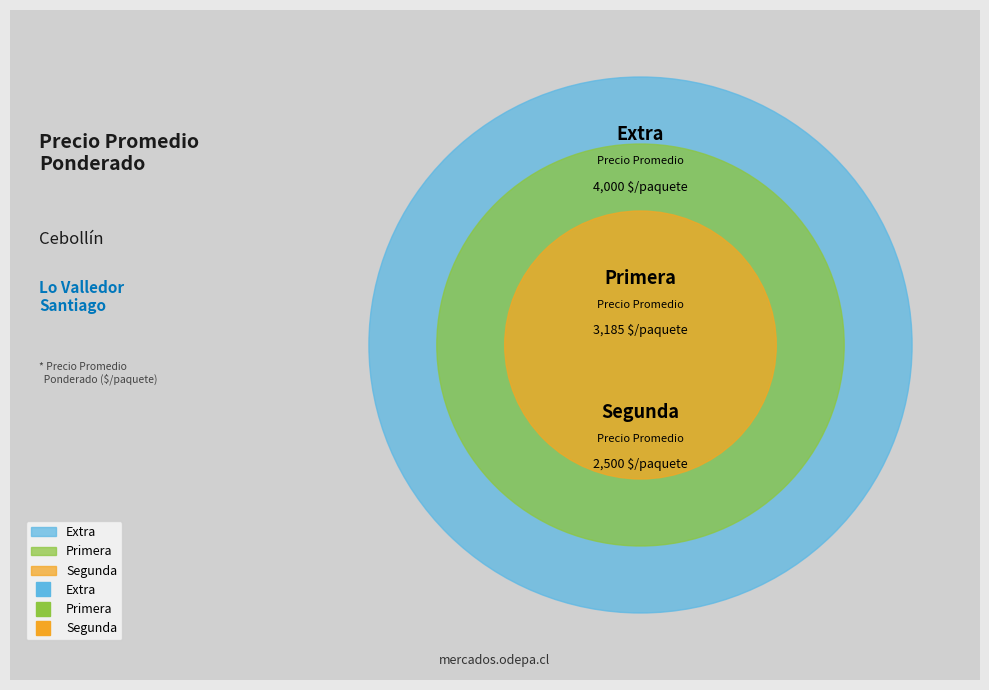

Does Primera represent more than half of the total?

No